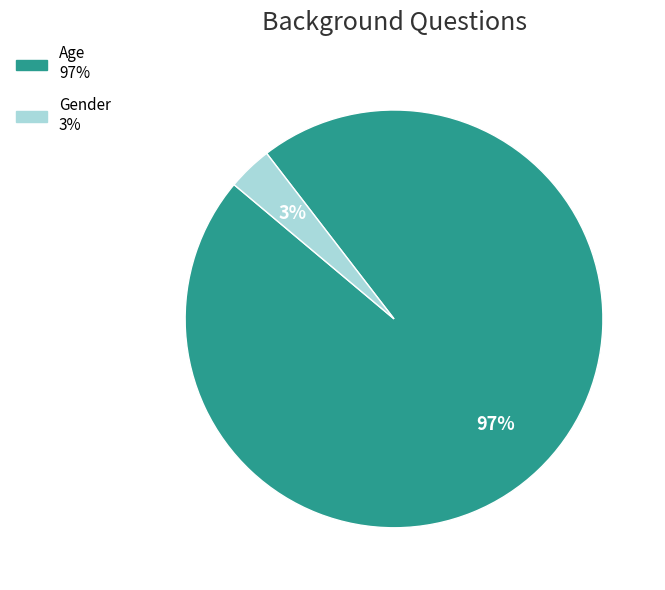

Count the number of slices in the pie.

2